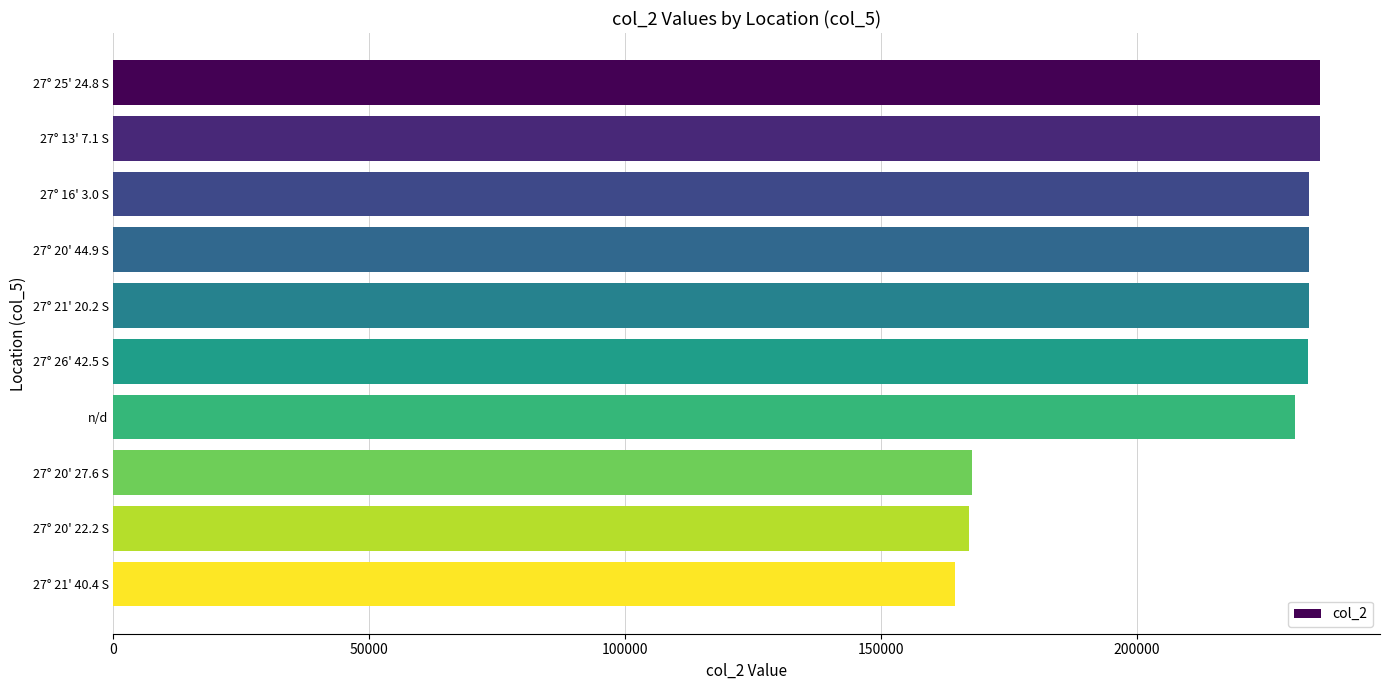

What is the smallest value displayed?

164508